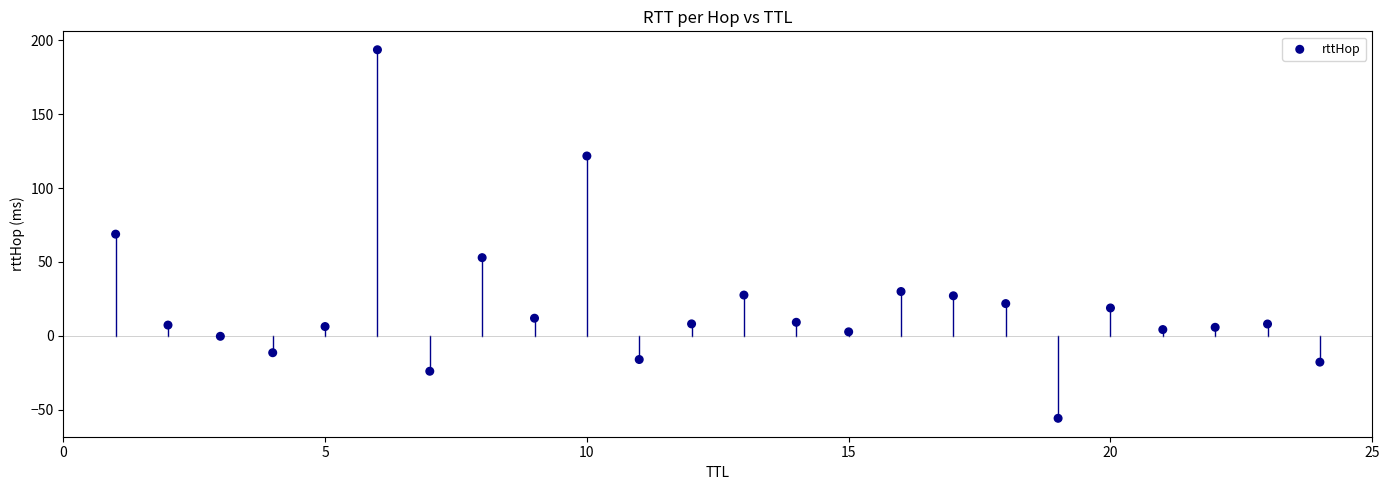

What is the range of Y values (max minus min)?

249.4